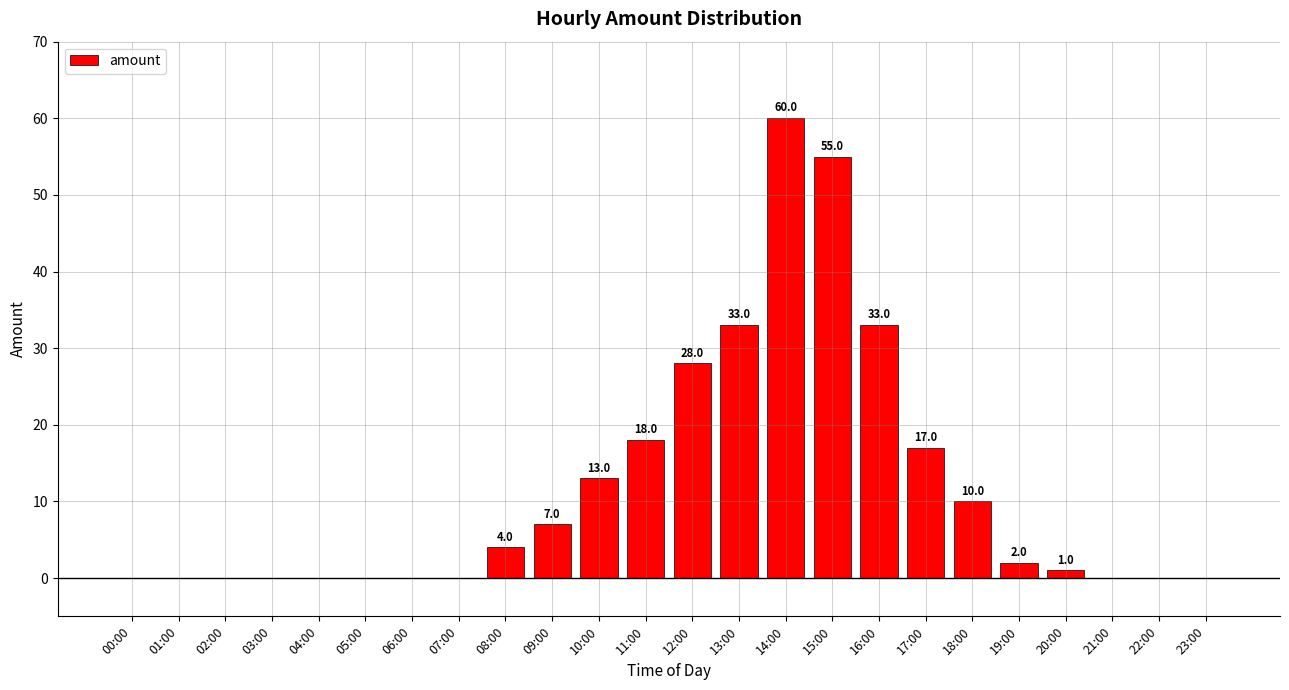

The chart shows a value of 0 at 01:00. True or false?

True